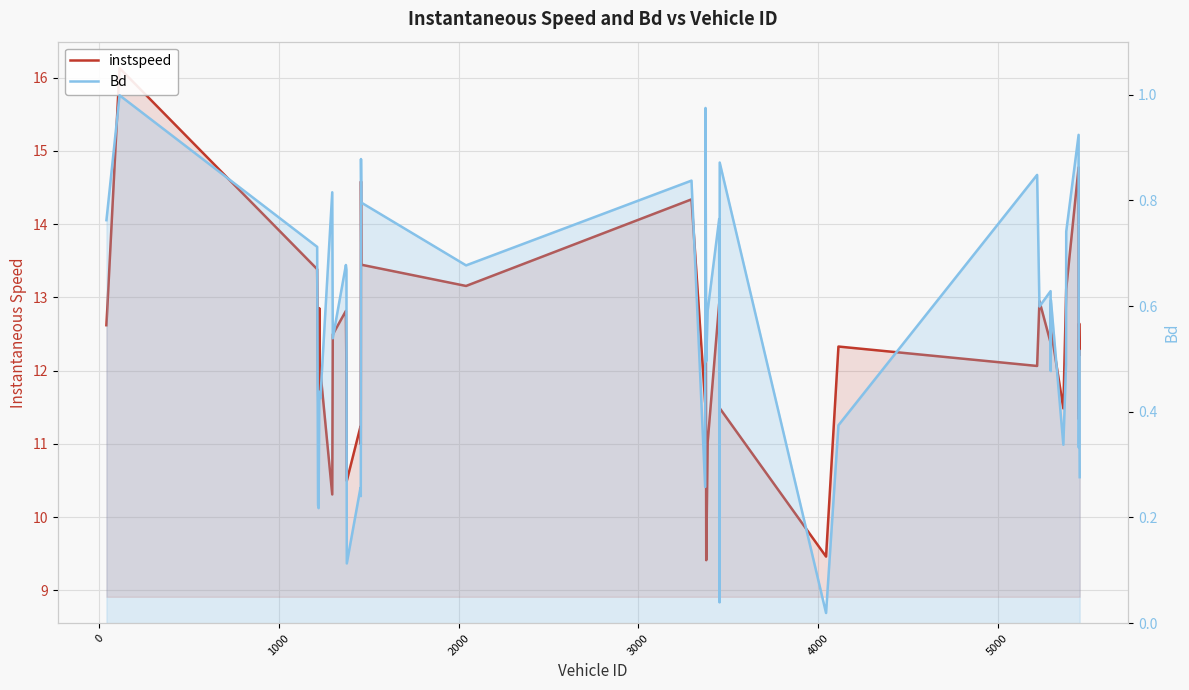

What is the maximum value for instspeed?

16.1